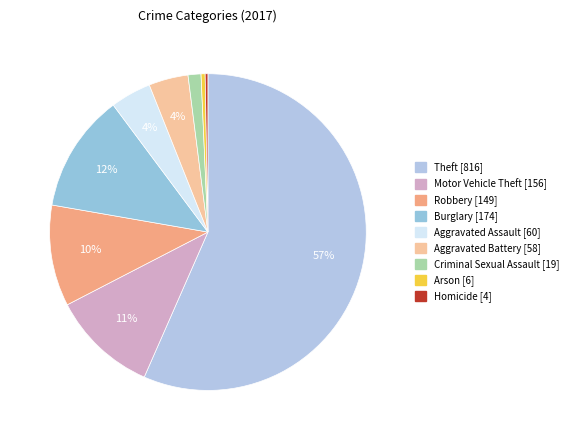

Count the number of slices in the pie.

9